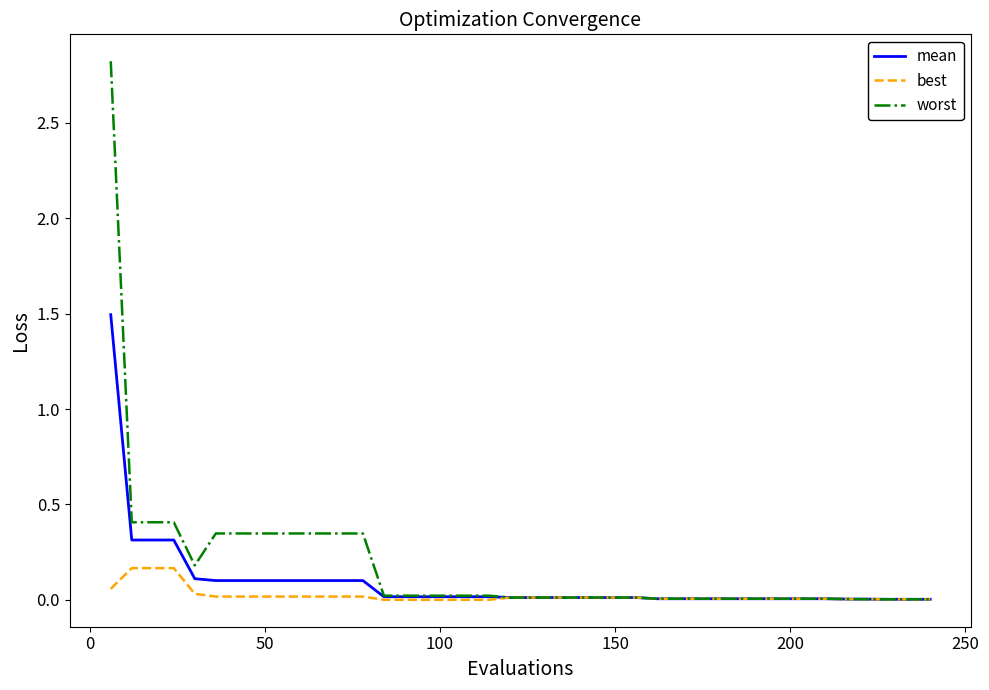

How many lines are shown in the chart?

3